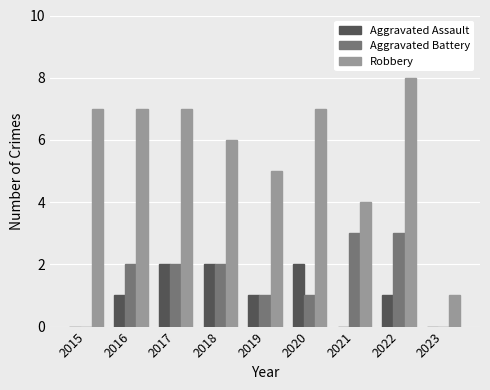

Reading left to right, transcribe all the data shown in this chart.

Aggravated Assault: 2015=0	2016=1	2017=2	2018=2	2019=1	2020=2	2021=0	2022=1	2023=0
Aggravated Battery: 2015=0	2016=2	2017=2	2018=2	2019=1	2020=1	2021=3	2022=3	2023=0
Robbery: 2015=7	2016=7	2017=7	2018=6	2019=5	2020=7	2021=4	2022=8	2023=1